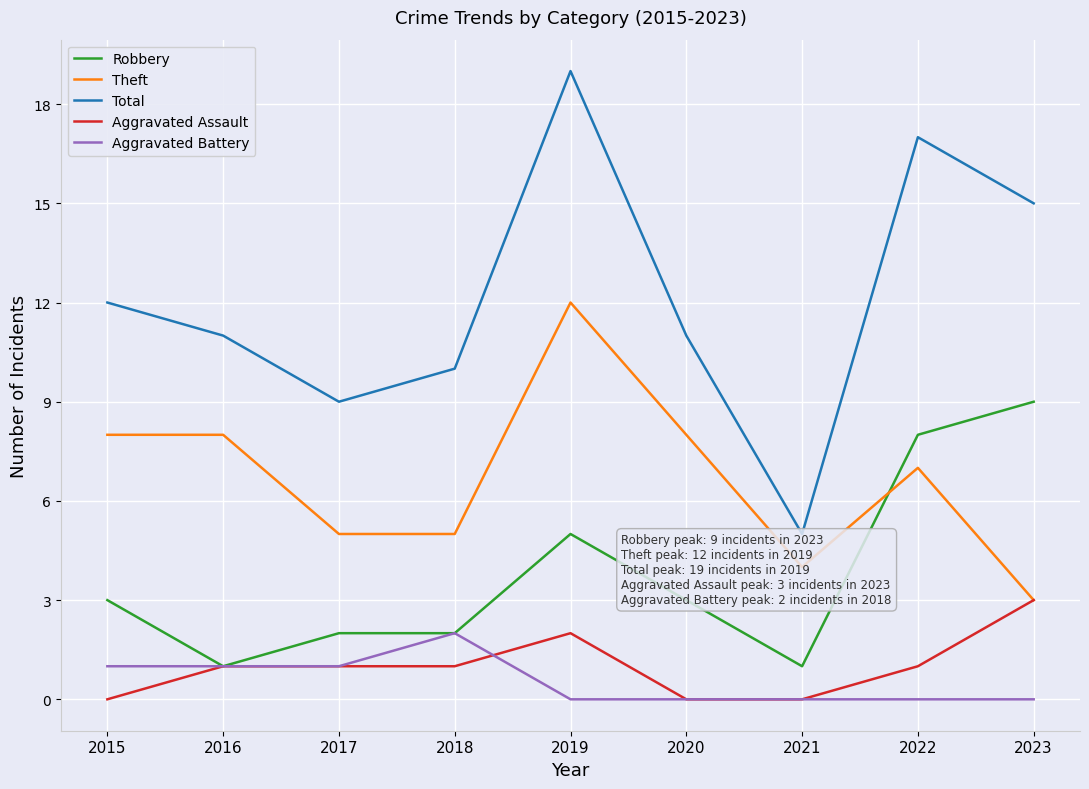

Which series has the largest total across all categories?

Total